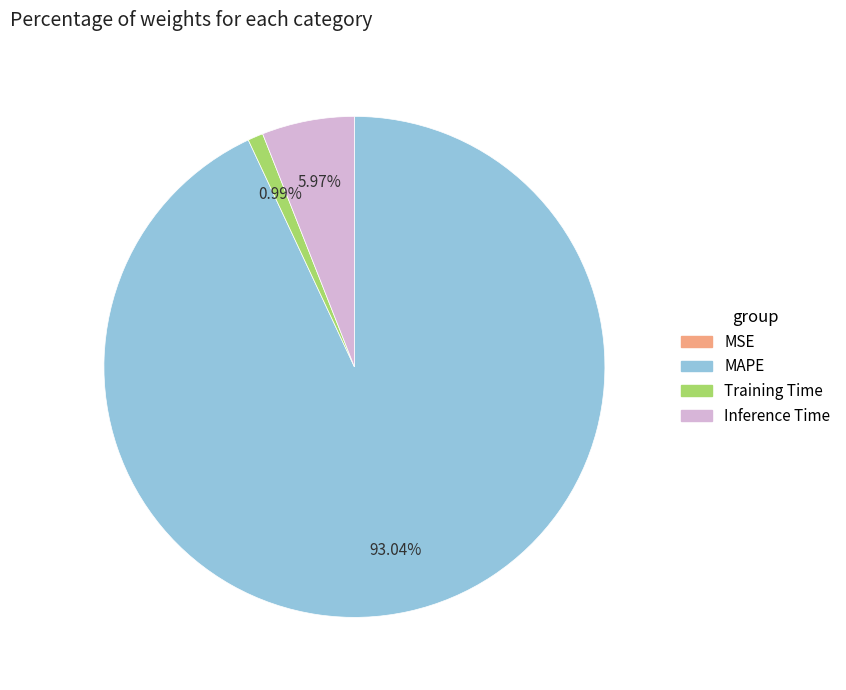

Is there a majority slice in this chart?

Yes